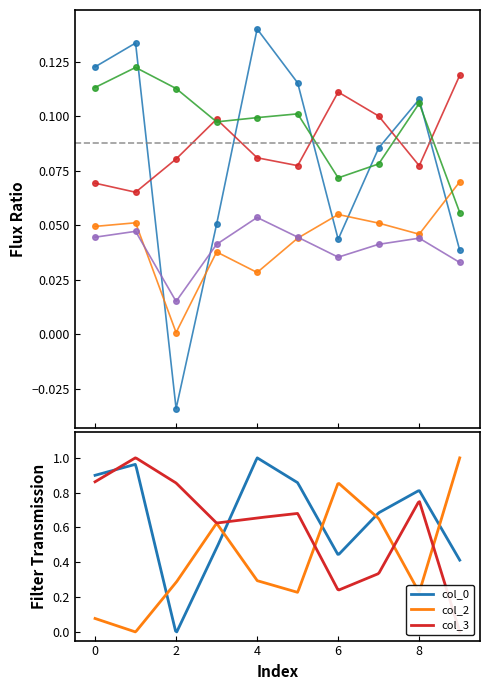

What is the sum of the col_1 values at 1 and 3?

0.1